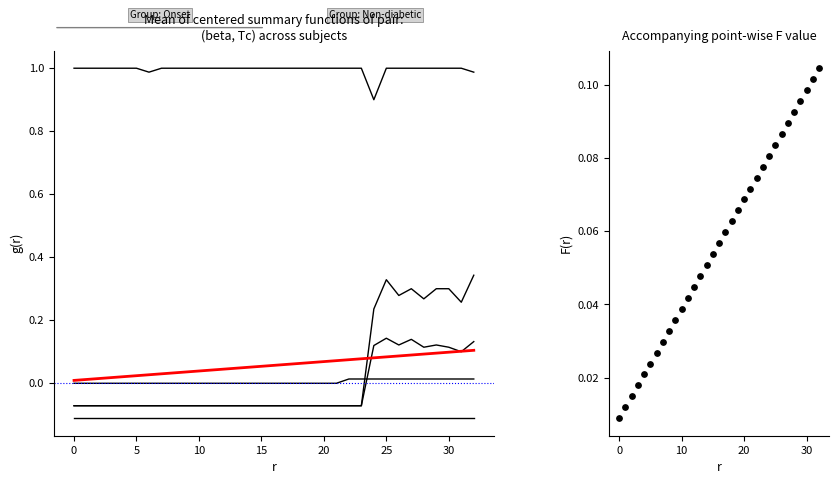

What is the total value across all series at 5?

0.9